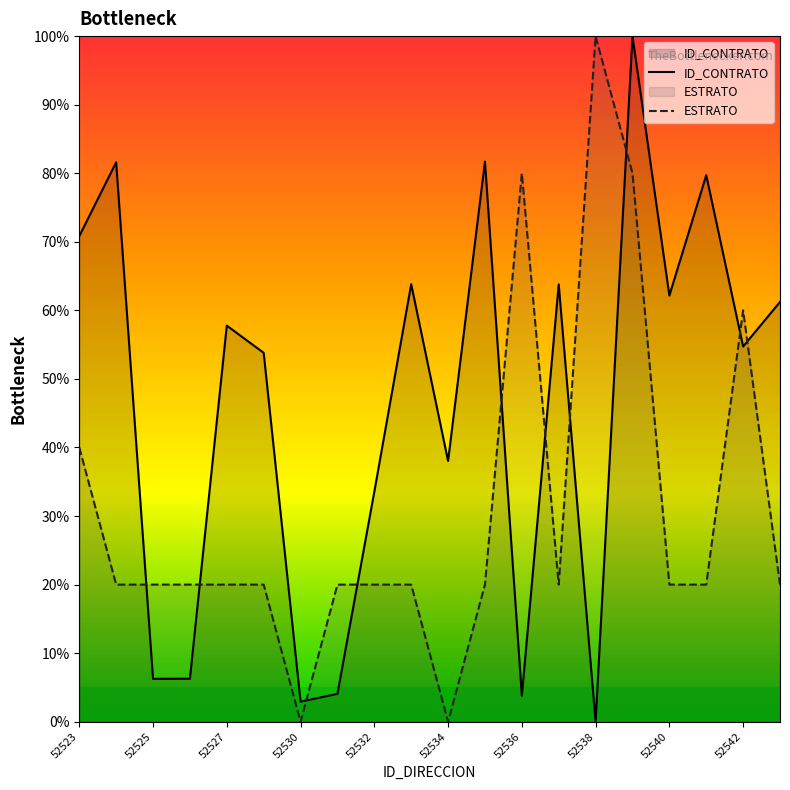

What is the difference between the second highest and second lowest values in the ESTRATO series?

80.0